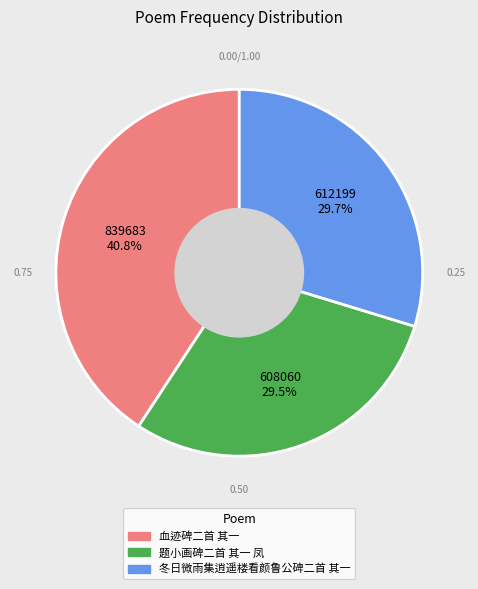

Approximately how many times larger is the value at 血迹碑二首 其一 compared to 冬日微雨集逍遥楼看颜鲁公碑二首 其一?

1.4